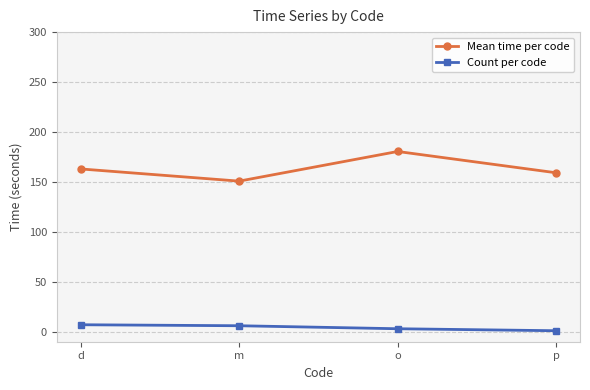

The Mean time per code series shows 150.8 at m. True or false?

True